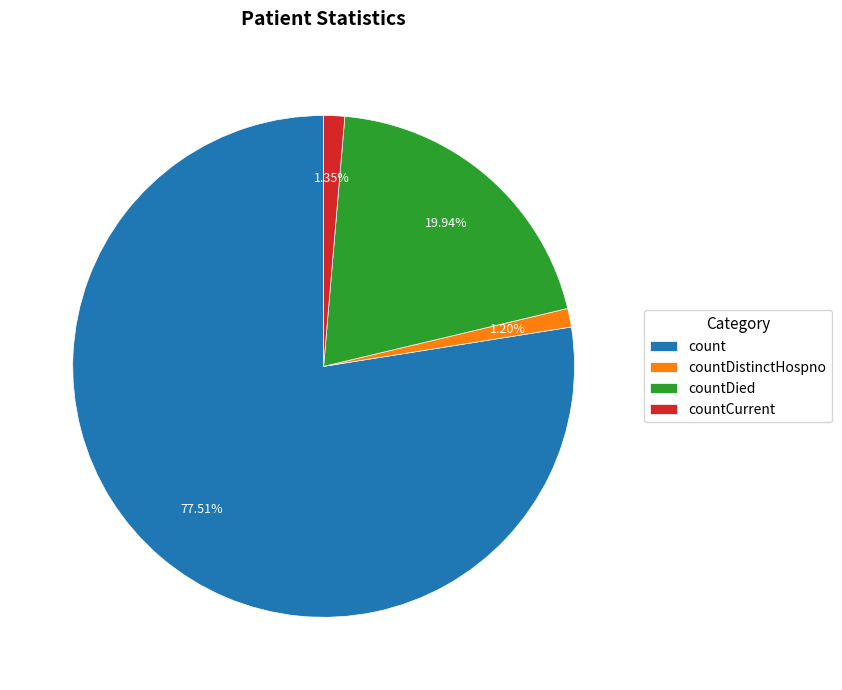

What is the majority slice?

count